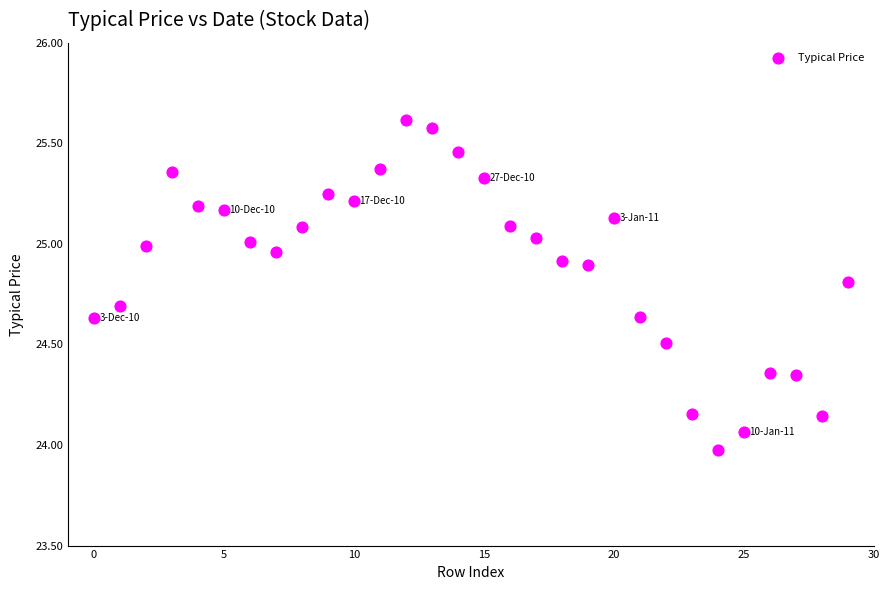

Count the number of points in this scatter plot.

30